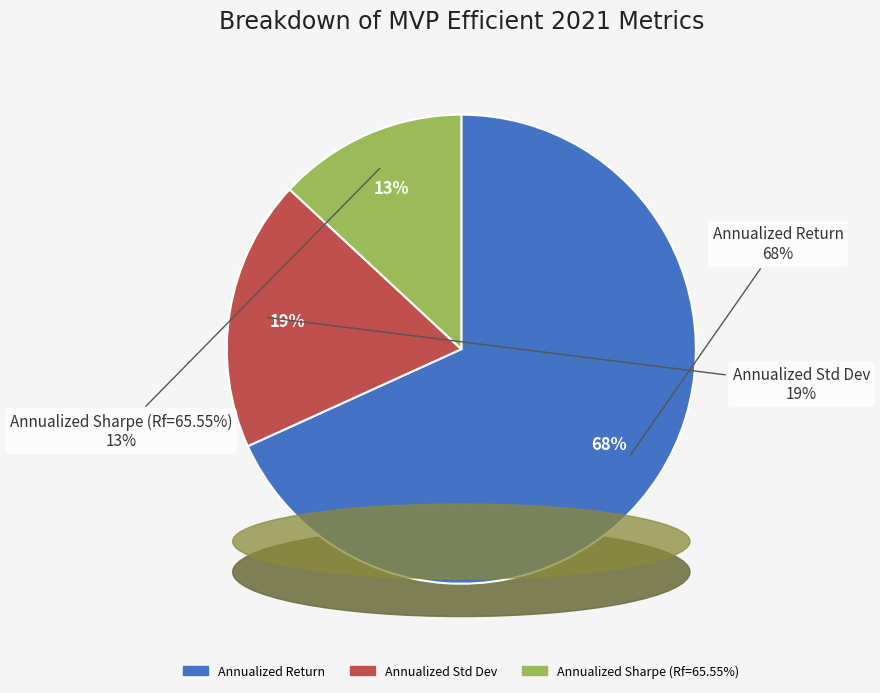

What is the change in value from Annualized Return to Annualized Sharpe (Rf=65.55%)?

-2.9